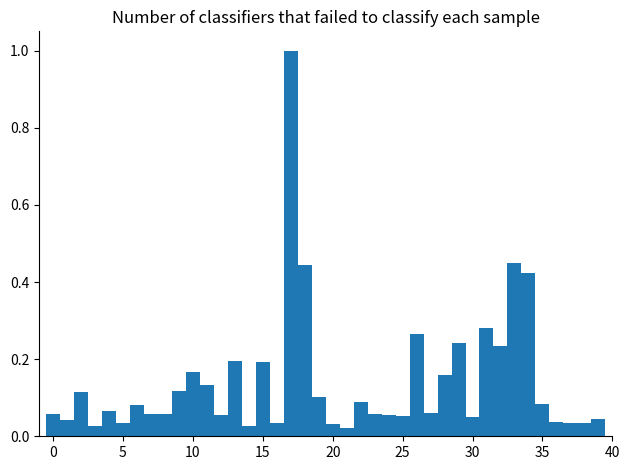

Read against the x-axis, roughly where is the centre of the tallest bar?

17.0